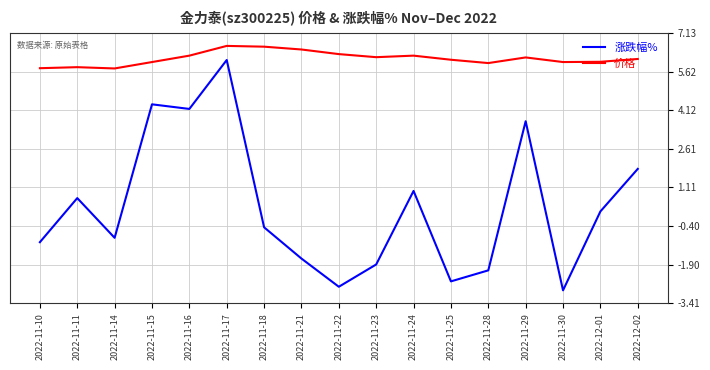

Is the value of 价格 at 2022-11-14 greater than the value of 涨跌幅% at 2022-11-29?

Yes